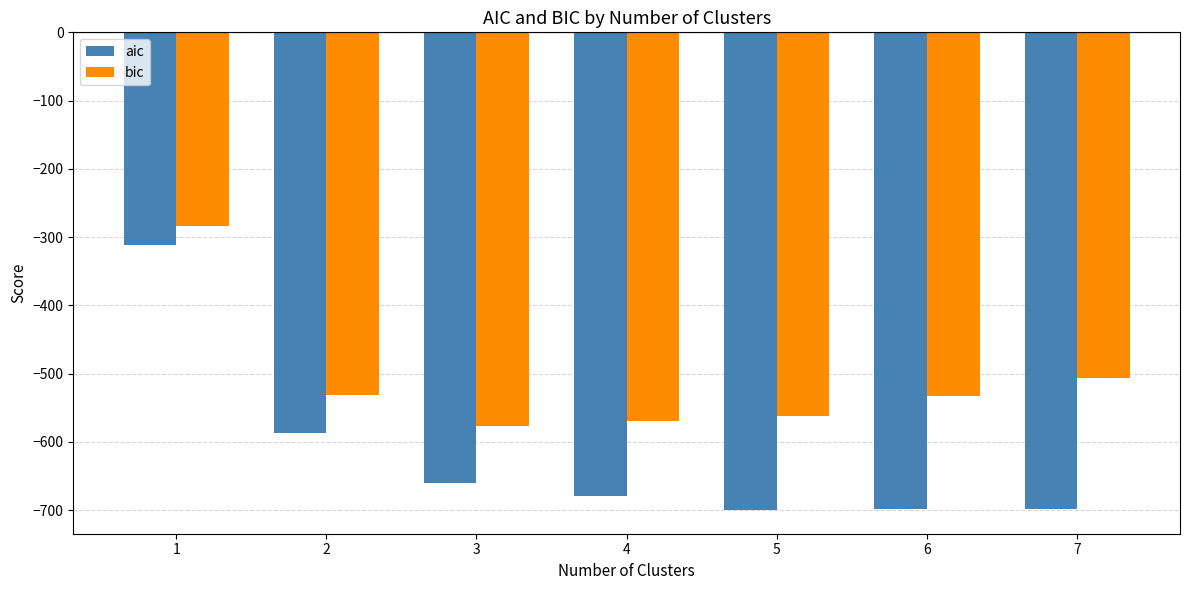

The aic series shows -311.9 at 1. True or false?

True